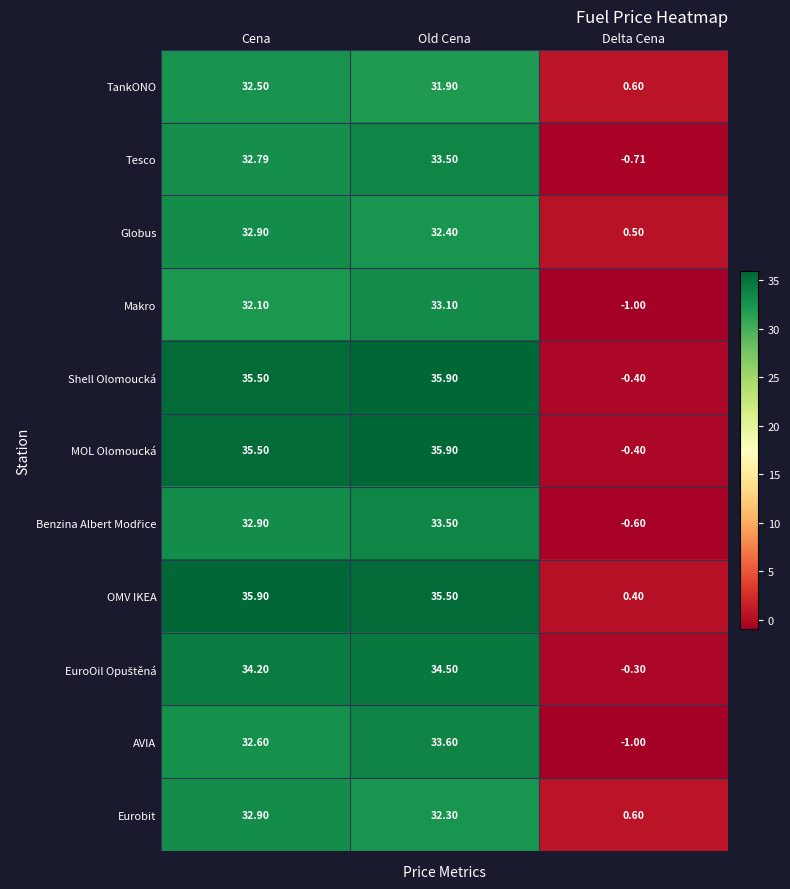

At which category does the chart reach its minimum across all series?

Delta Cena